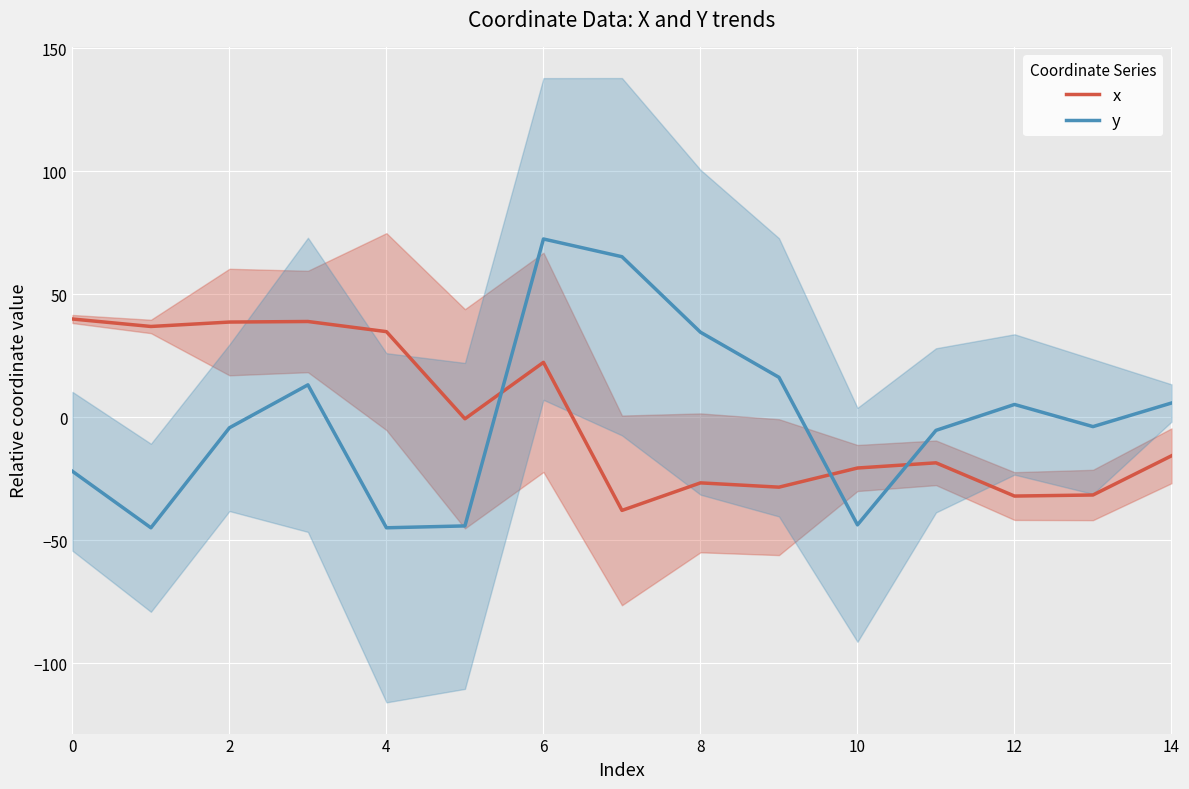

How many values in x are below zero?

9